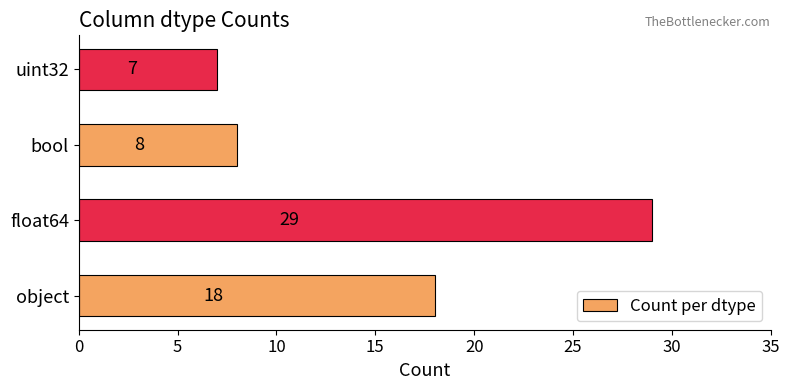

What is the change in value from object to bool?

-10